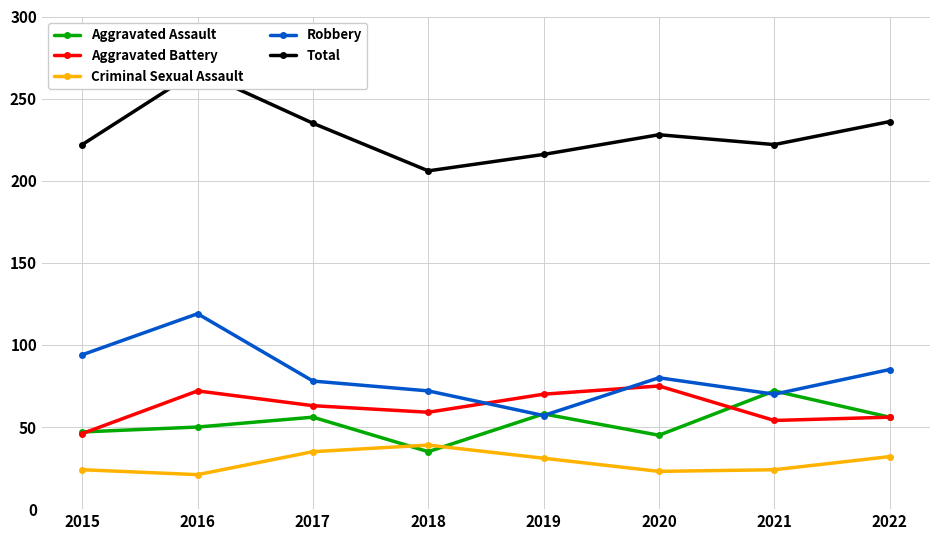

The value of Aggravated Battery at 2020 is 19. True or false?

False